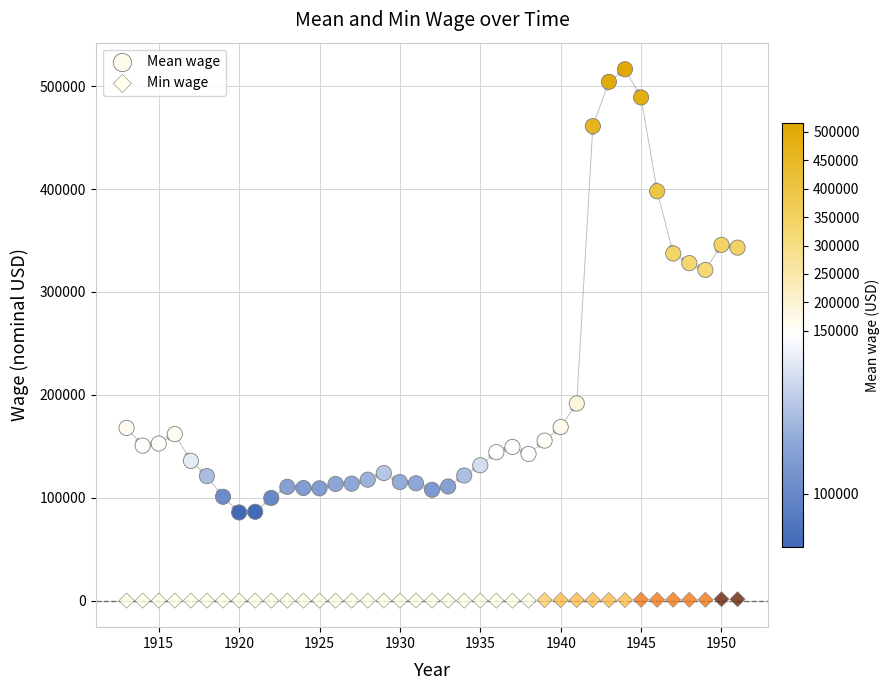

What is the X range (max minus min) for the scatter plot?

38.0